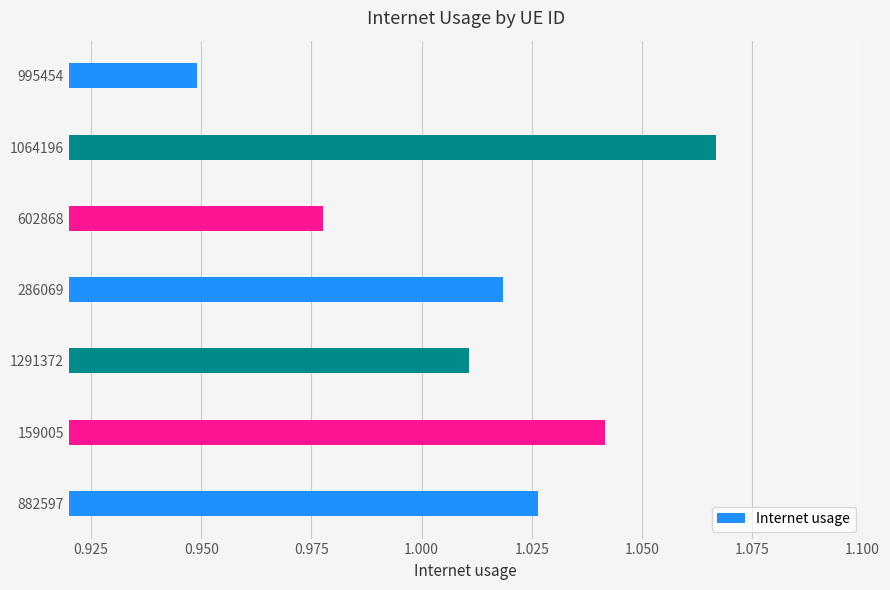

List the labels in order of value, smallest first.

995454, 602868, 1291372, 286069, 882597, 159005, 1064196